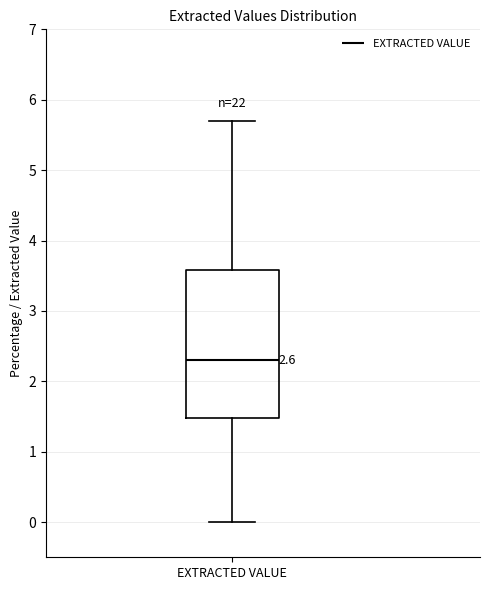

Read this box plot against the y-axis: the position of the median line, the range covered by the box, and the ends of both whiskers. The values are not printed on the chart, so give them approximately, as read against the axis.

median 2.3, box 1.5 to 3.6, whiskers 0.0 to 5.7